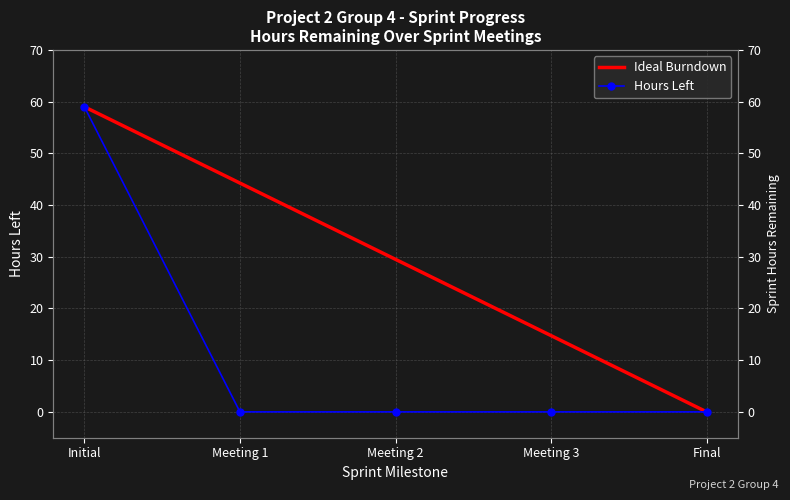

What is the label of the 4th point from the left?

Meeting 3